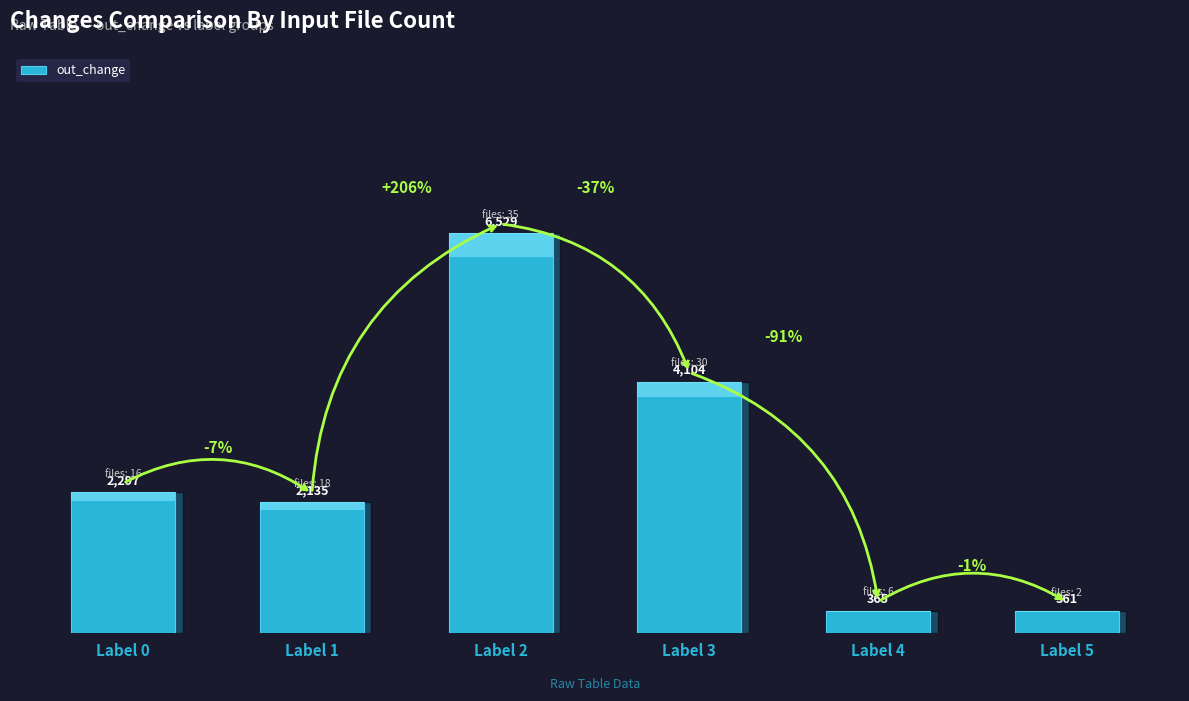

At which label is the value closest to 3445?

3